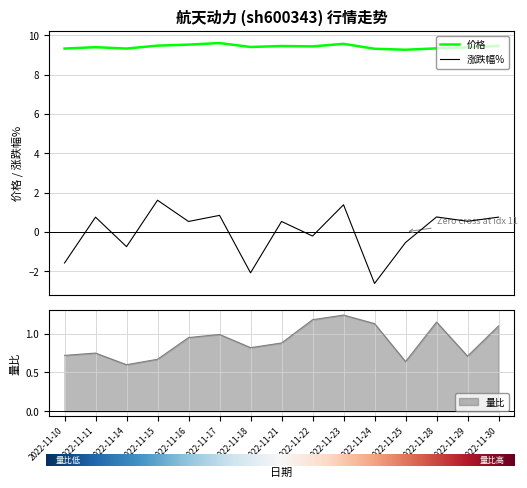

Between which two adjacent categories do 涨跌幅% and 量比 first intersect?

2022-11-14 and 2022-11-15